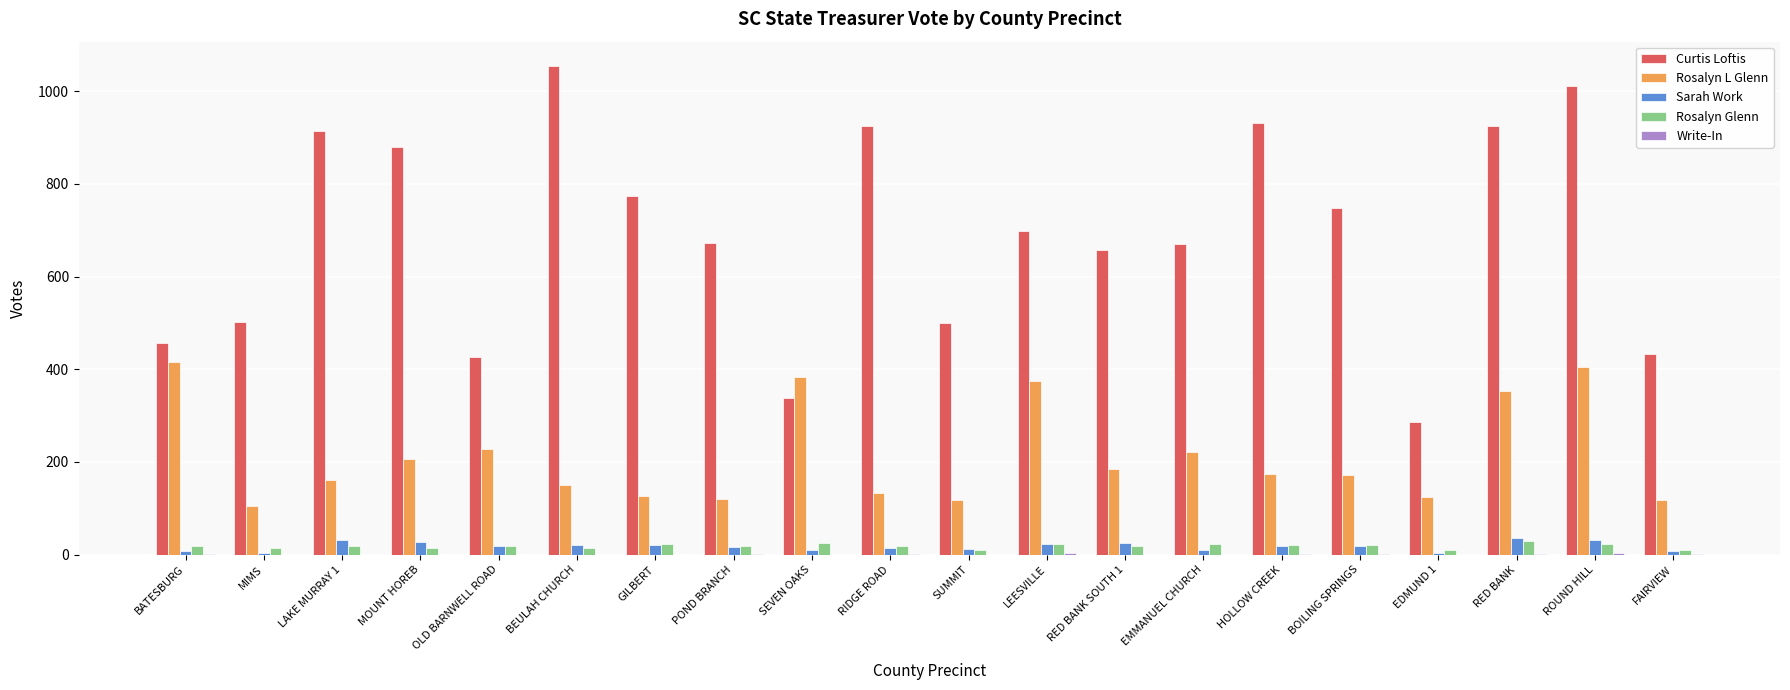

Are the bars grouped side by side (vs. stacked)?

Yes